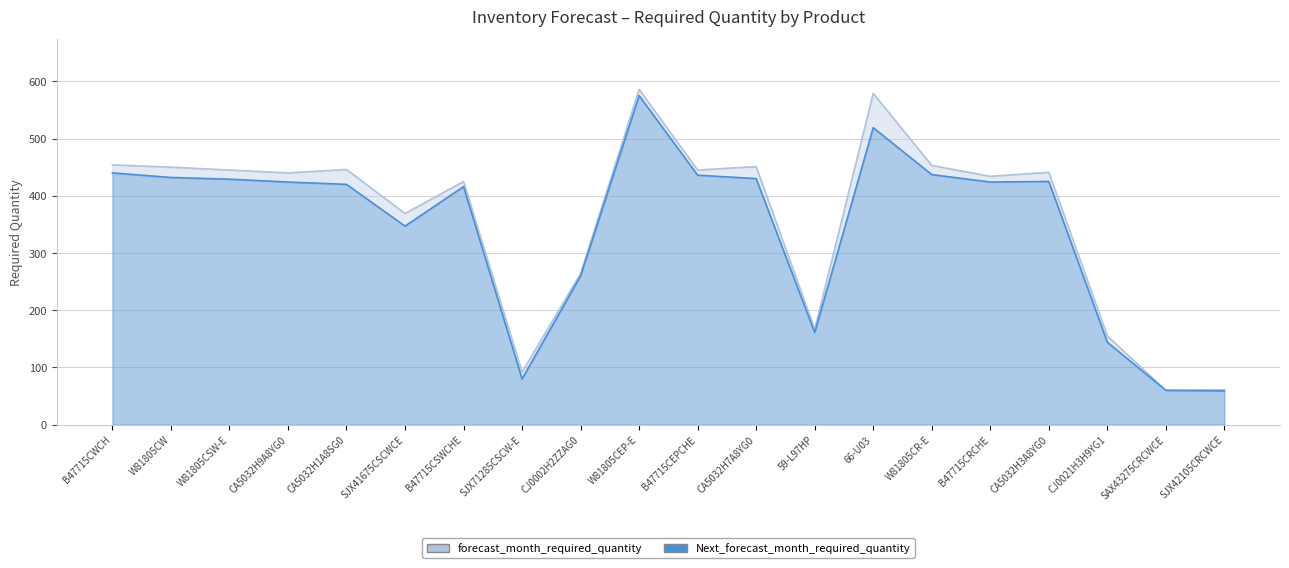

What is the maximum value for Next_forecast_month_required_quantity?

575